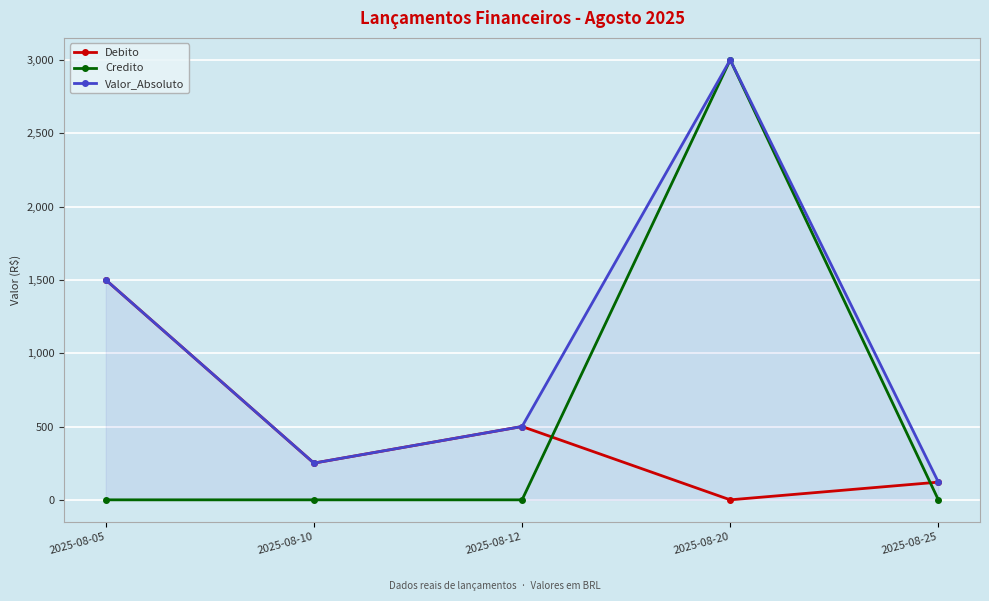

In Debito, how many points are lower than both neighbors (excluding endpoints)?

2